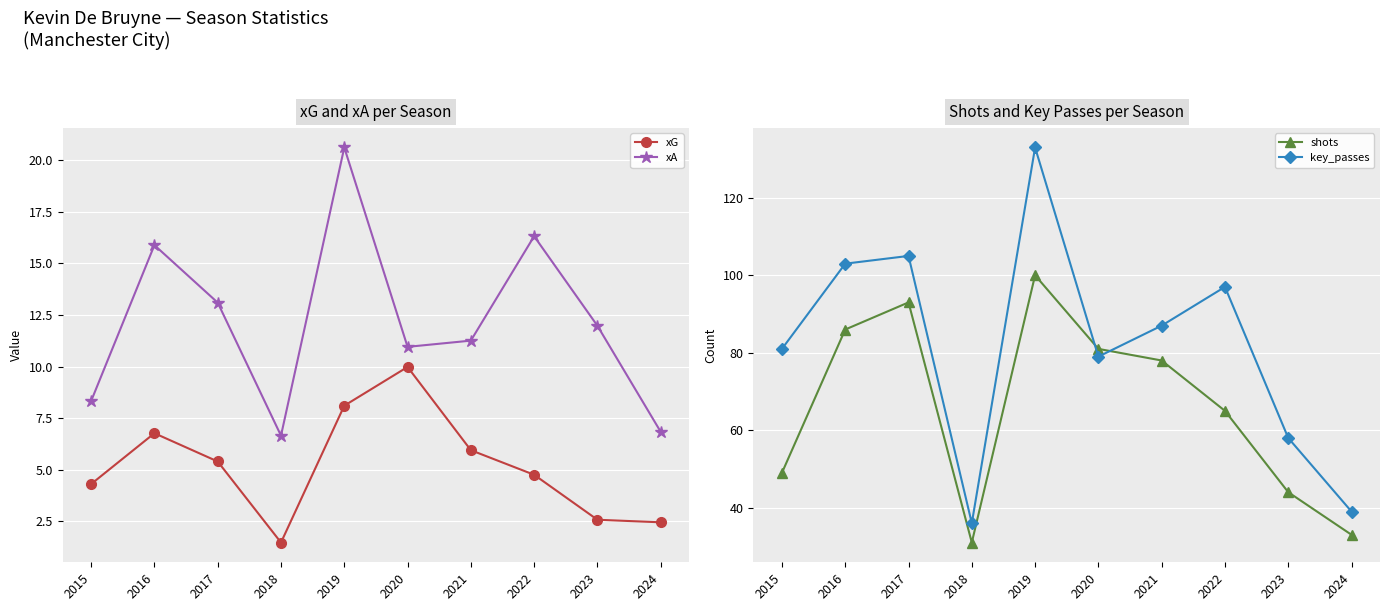

Which series has the largest range (max minus min)?

key_passes